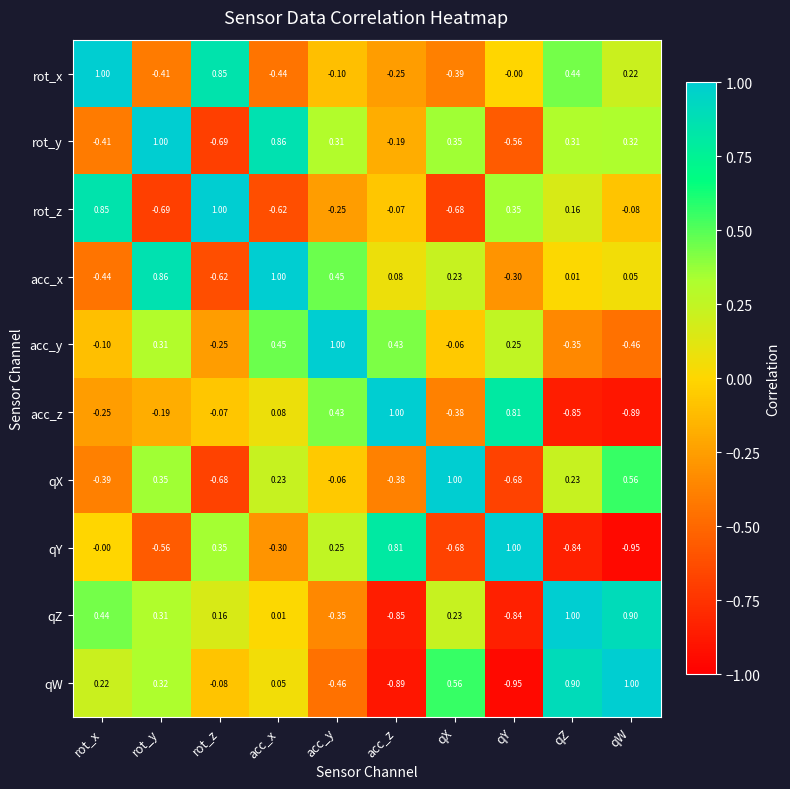

List the labels in order of qY value, smallest first.

qW, qZ, qX, rot_y, acc_x, rot_x, acc_y, rot_z, acc_z, qY